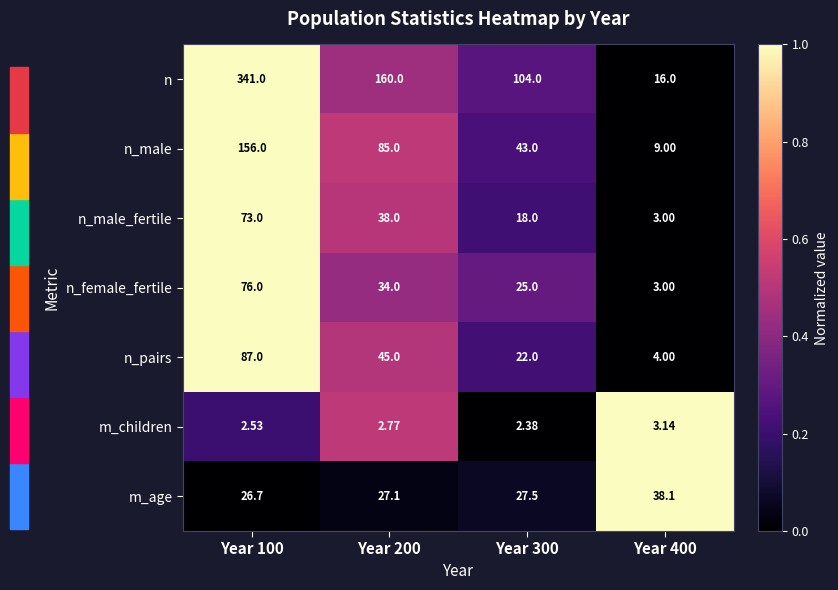

What is the greatest value displayed?

341.0